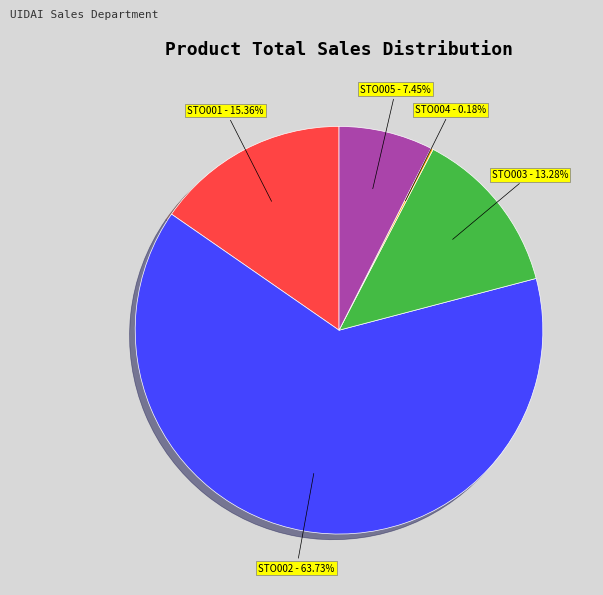

Does any single category account for the majority?

Yes